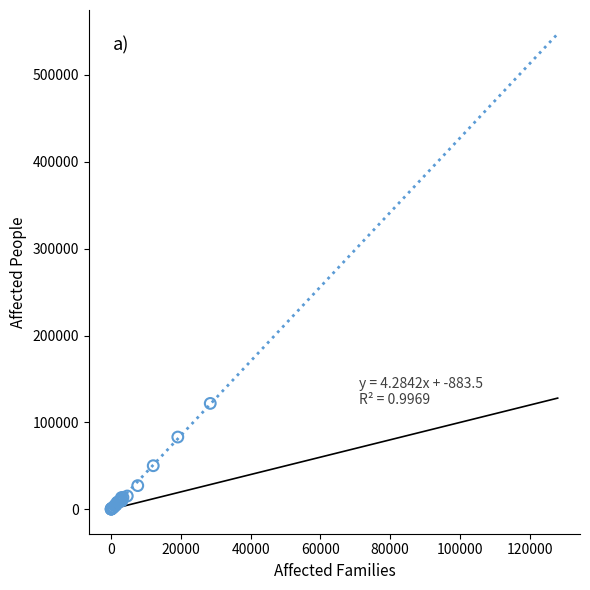

What Y value in the scatter plot is closest to 61022?

50149